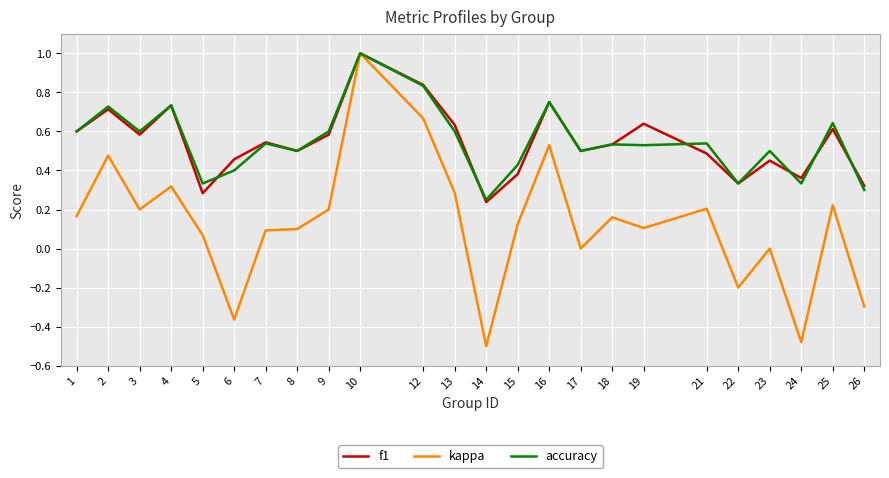

The value of kappa at 17 is 0.8. True or false?

False